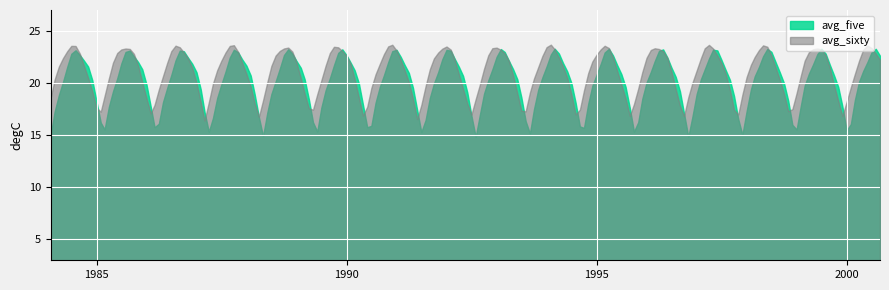

What is the average value of the avg_five series?

20.1